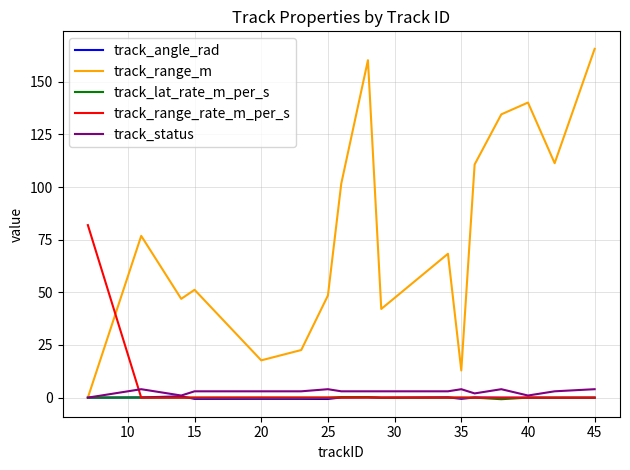

Which series has the largest total across all categories?

track_range_m